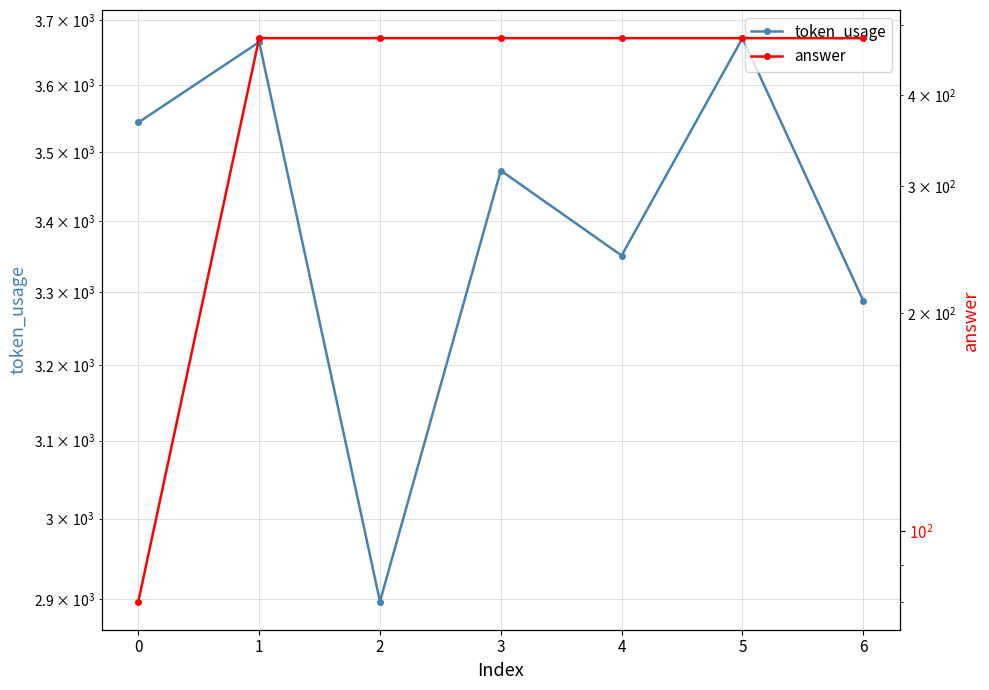

Reading right to left, extract all data points from this chart.

token_usage: 3288	3672	3351	3473	2897	3666	3544
answer: 480	480	480	480	480	480	80